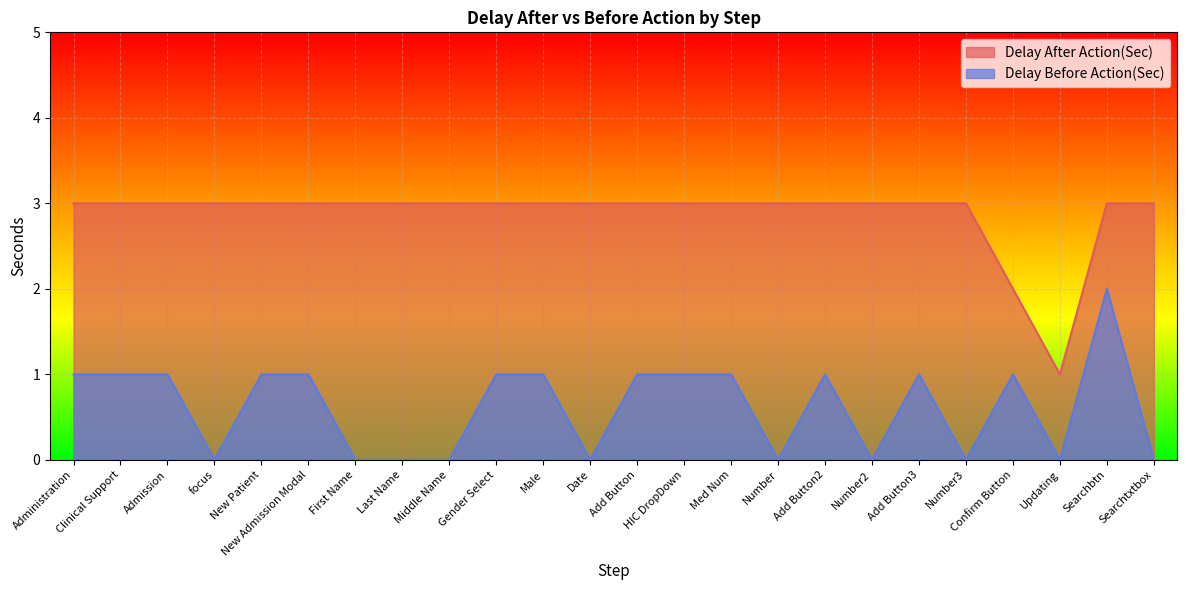

Which category has the highest value across all series?

Administration